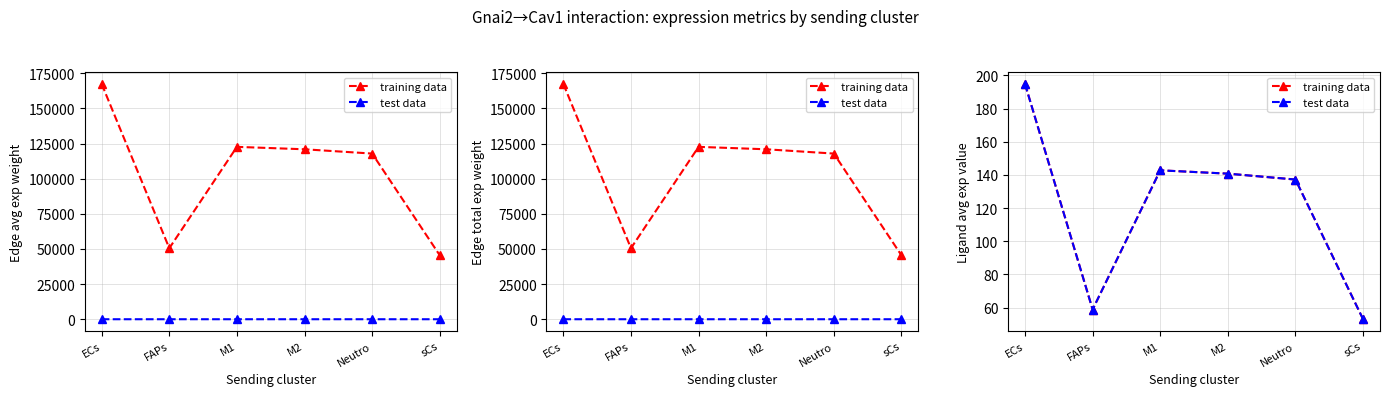

Is it true that test data equals 194.8 at ECs?

True